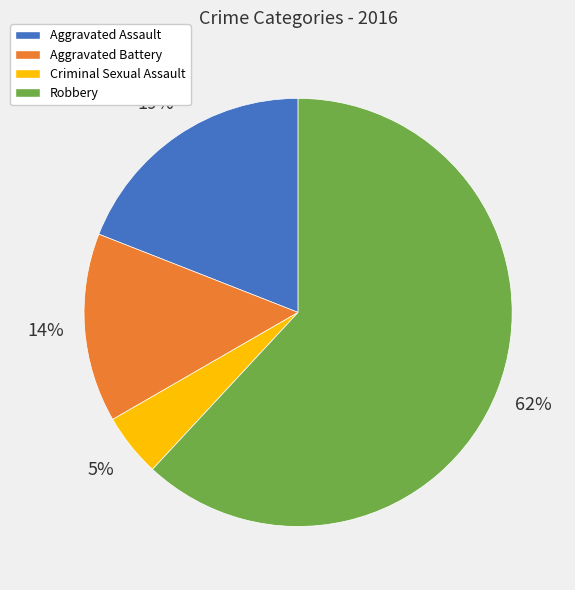

Is it true that Robbery is 67% of the pie?

False